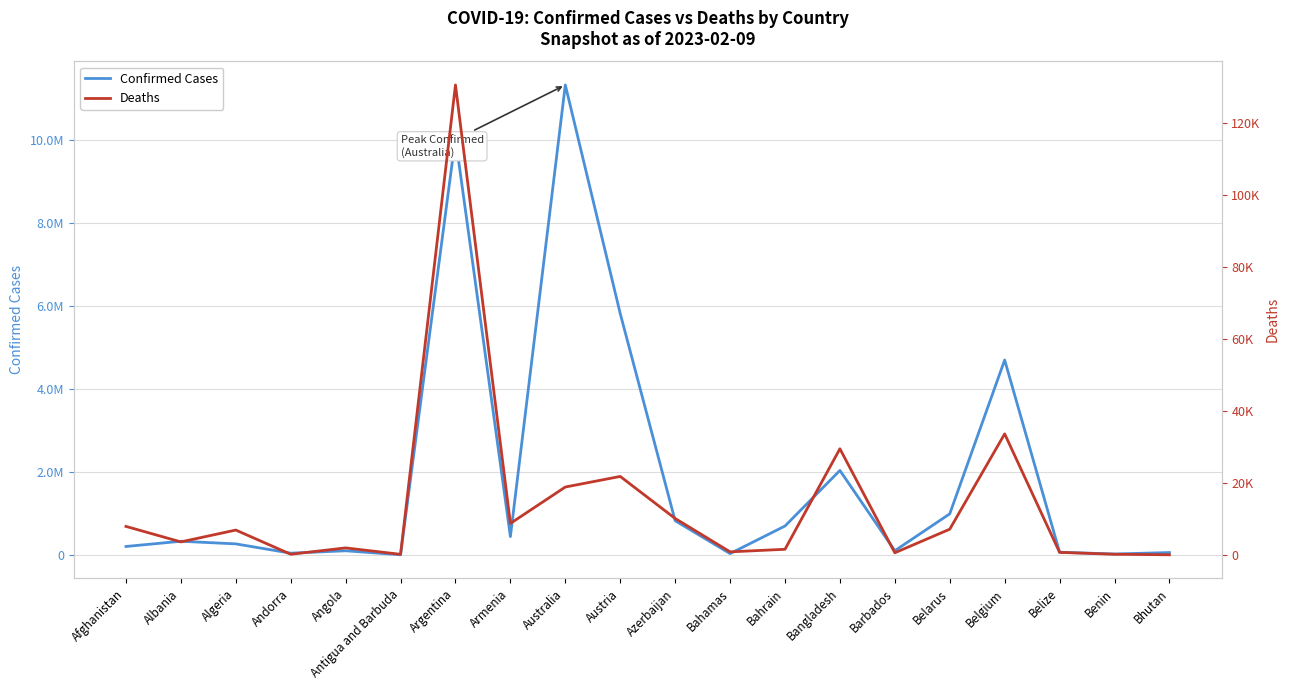

True or false: Confirmed Cases and Deaths intersect in this chart.

False